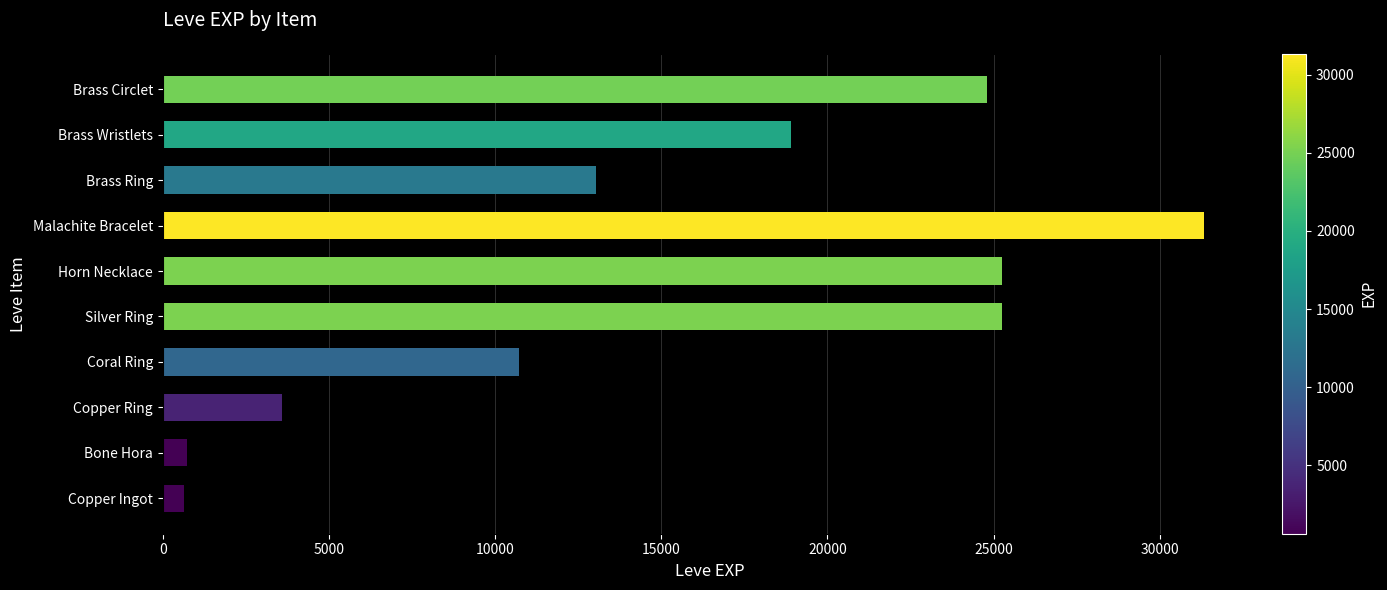

Count the number of categories in the chart.

10